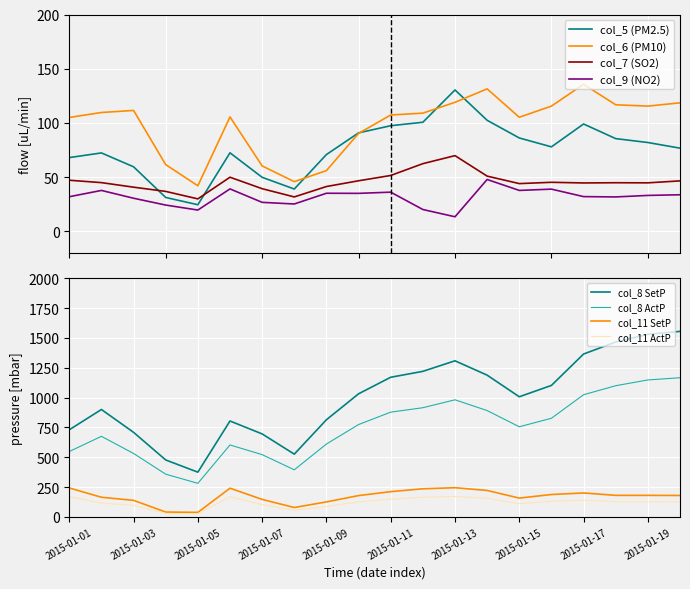

What is the value of the col_7 point at the 6th from the left?

49.9